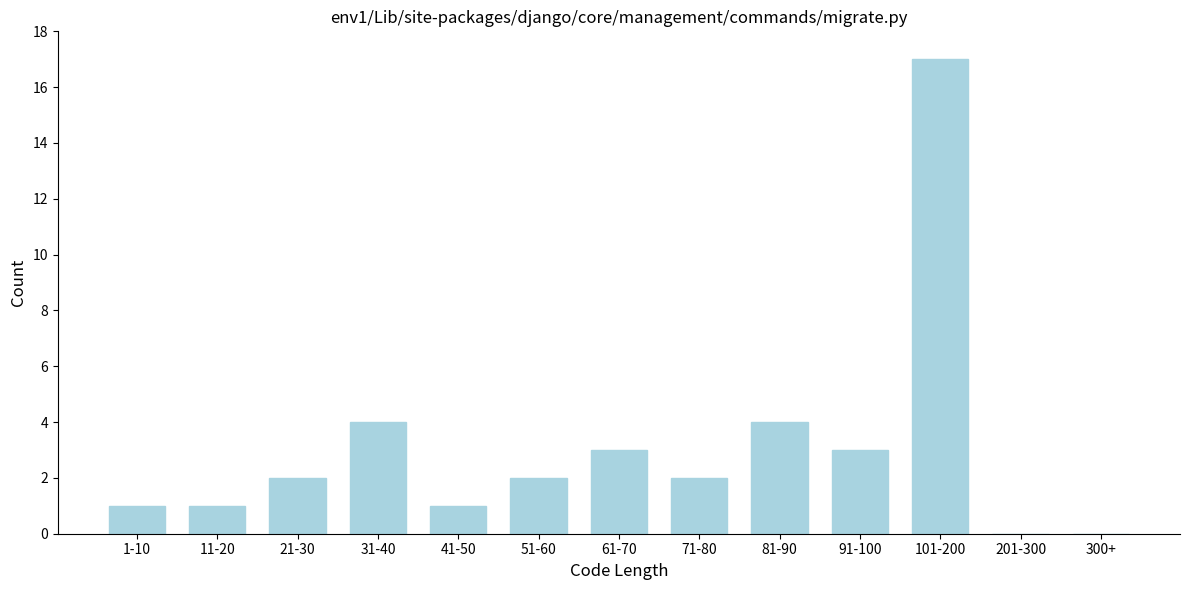

Reading right to left, list all the values displayed in this chart.

300+=0	201-300=0	101-200=17	91-100=3	81-90=4	71-80=2	61-70=3	51-60=2	41-50=1	31-40=4	21-30=2	11-20=1	1-10=1